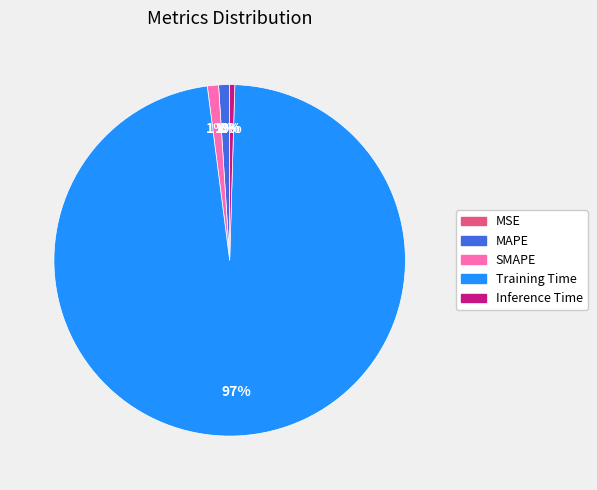

Is the sum of Inference Time and MAPE greater than half?

No